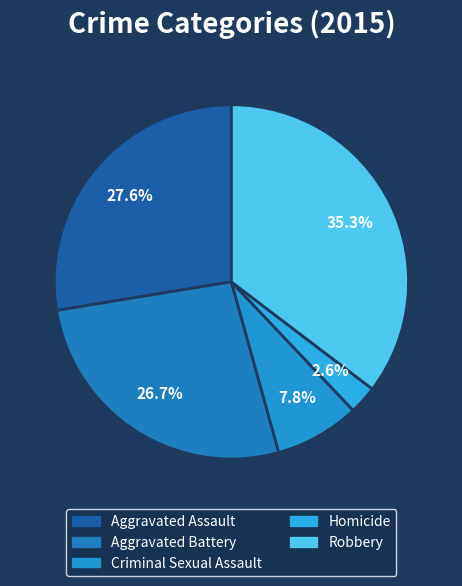

To the nearest percent, what is the combined percentage of Aggravated Assault and Criminal Sexual Assault?

35%